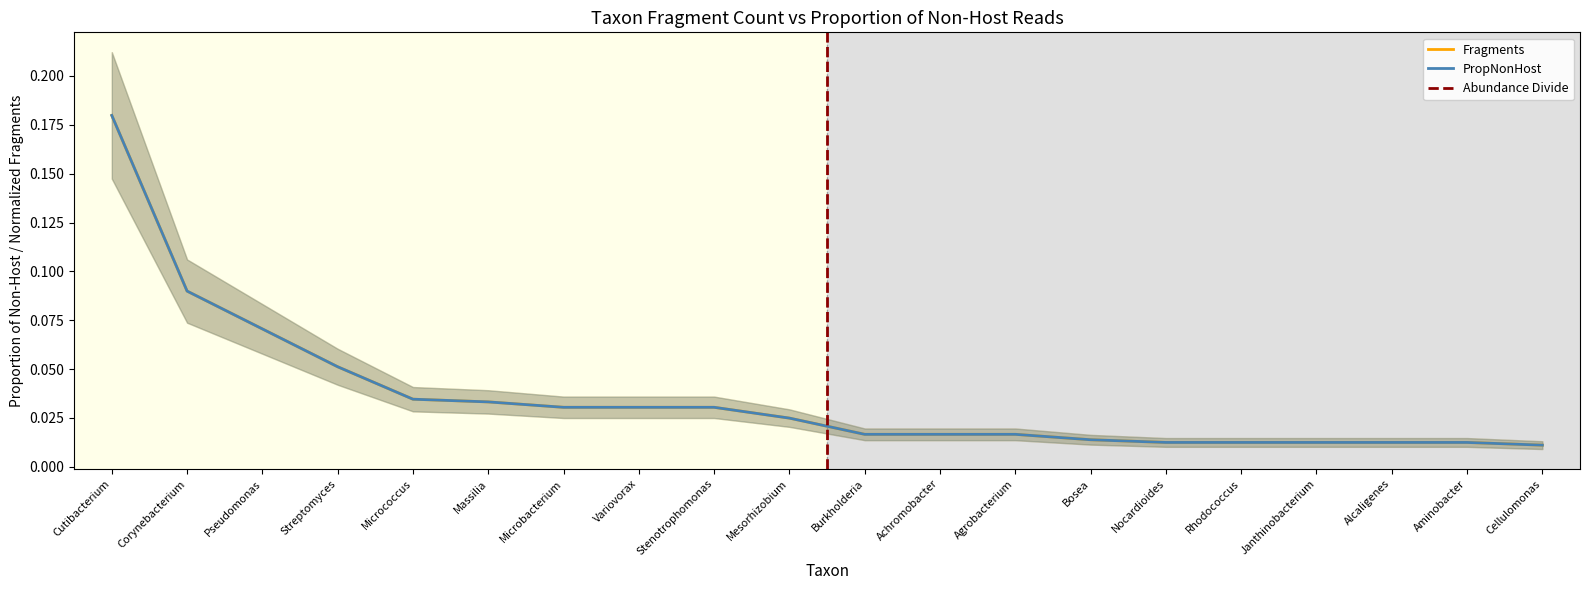

What is the maximum value shown in the chart?

0.2